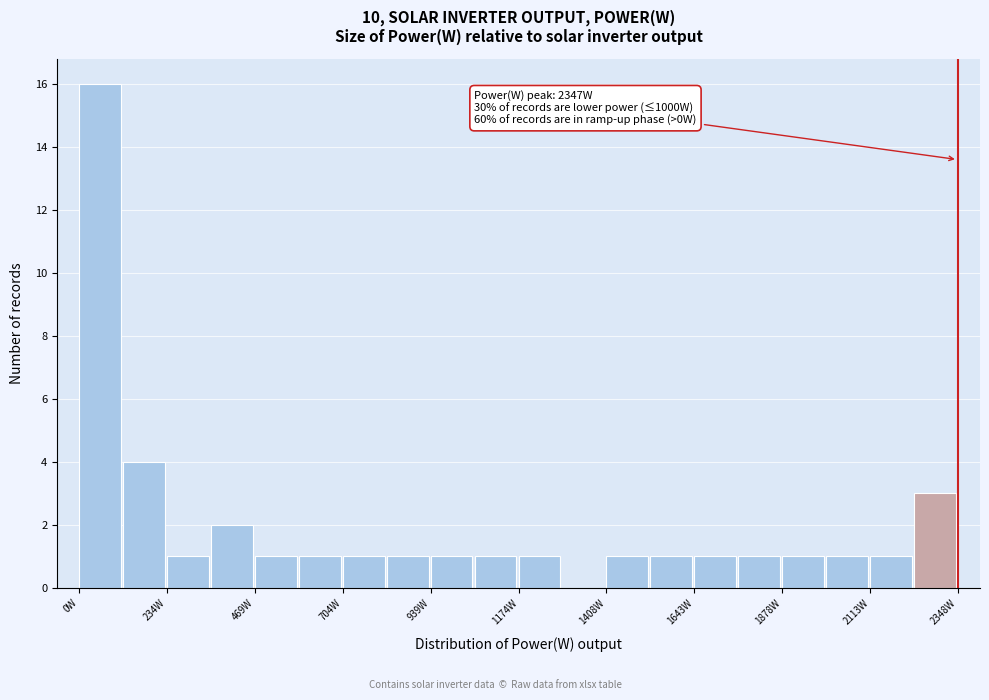

Read against the x-axis, roughly where is the centre of the tallest bar?

50